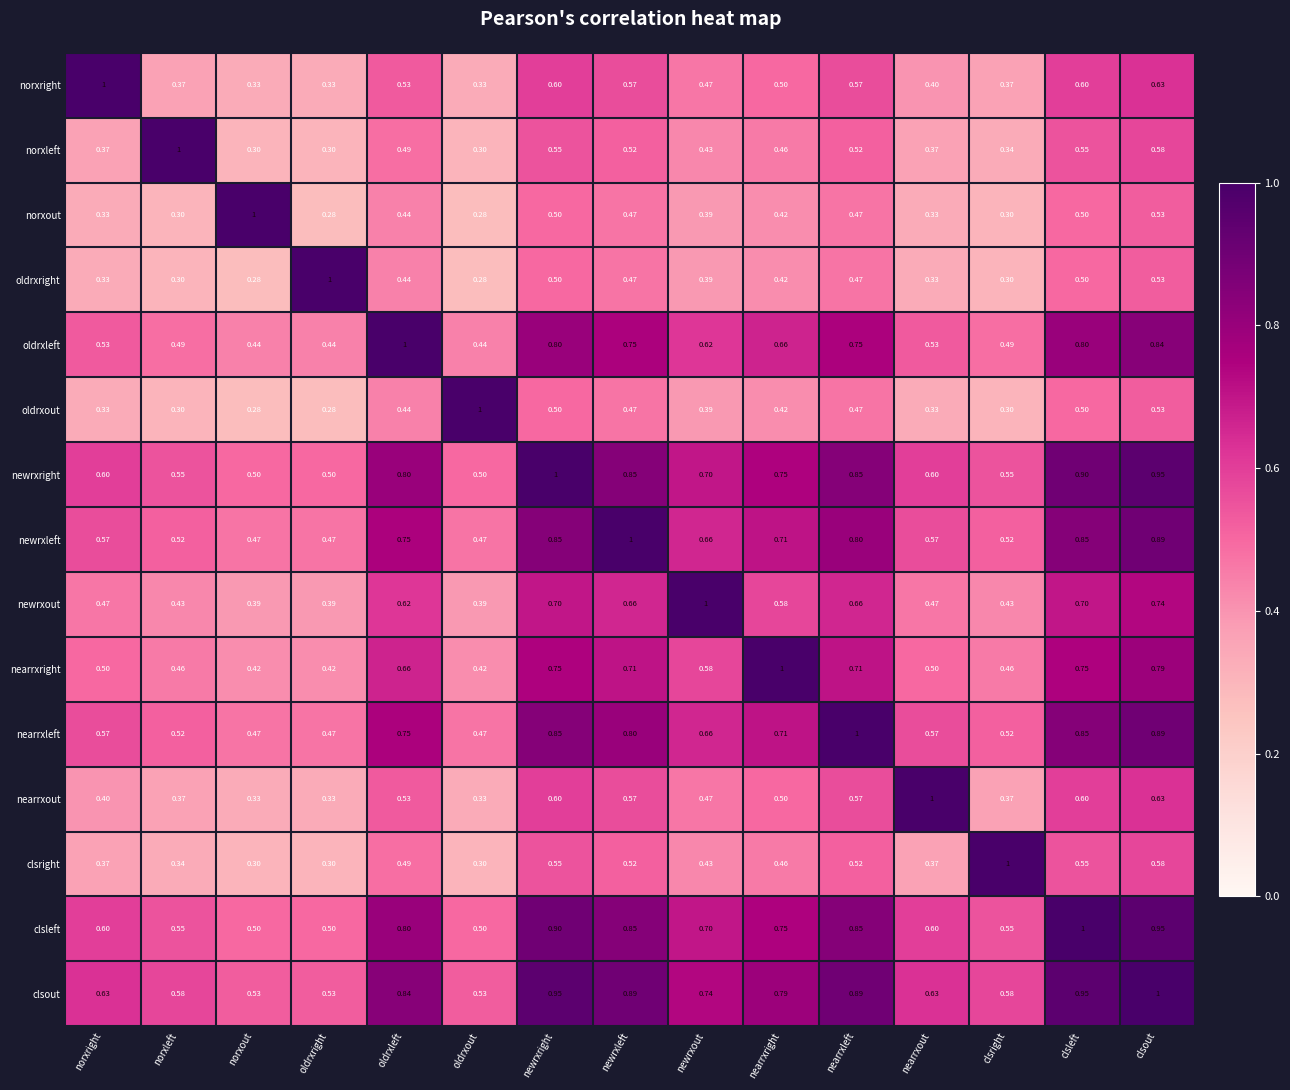

Is the value of clsright at norxout greater than the value of nearrxright at nearrxleft?

No